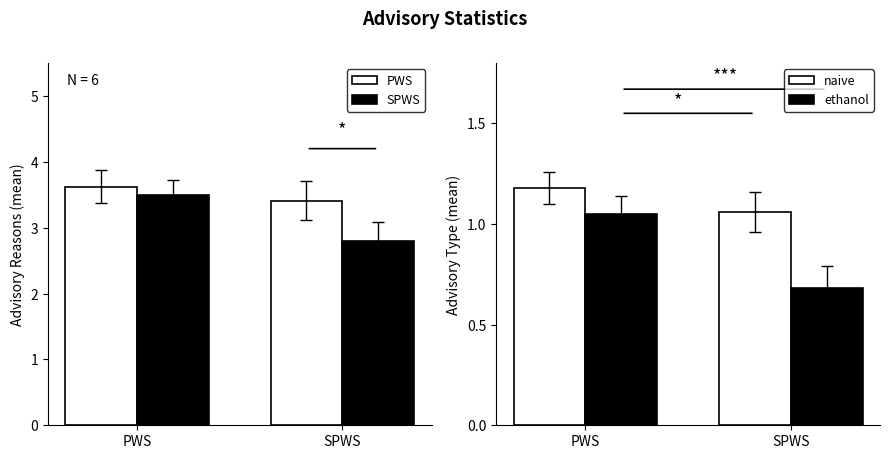

Which category has the lowest value in the ethanol series?

SPWS